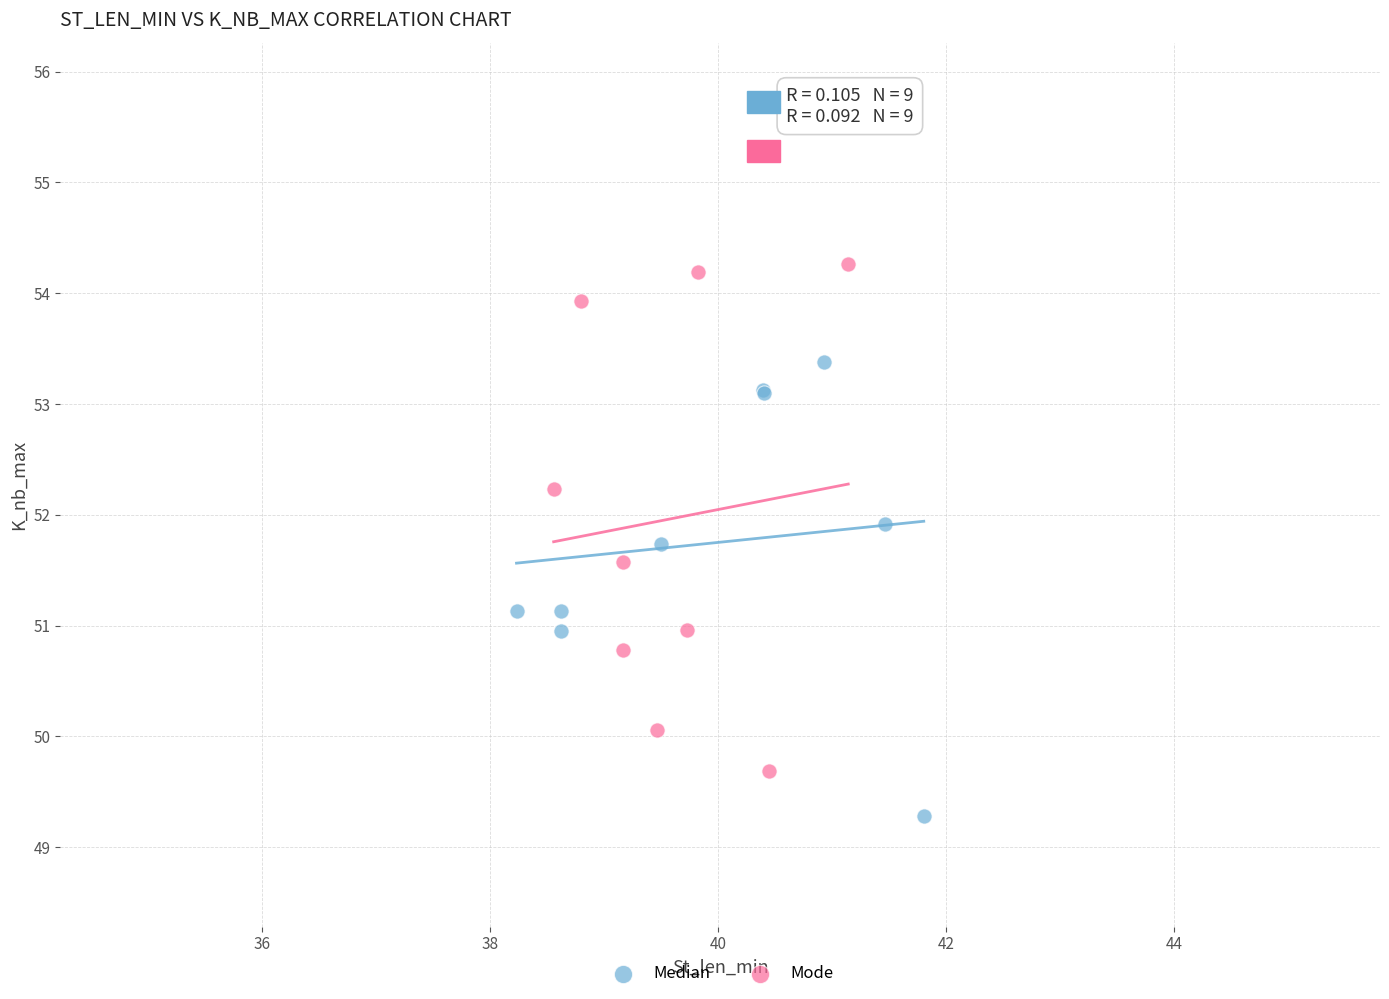

Which series has the widest spread of Y values?

Mode